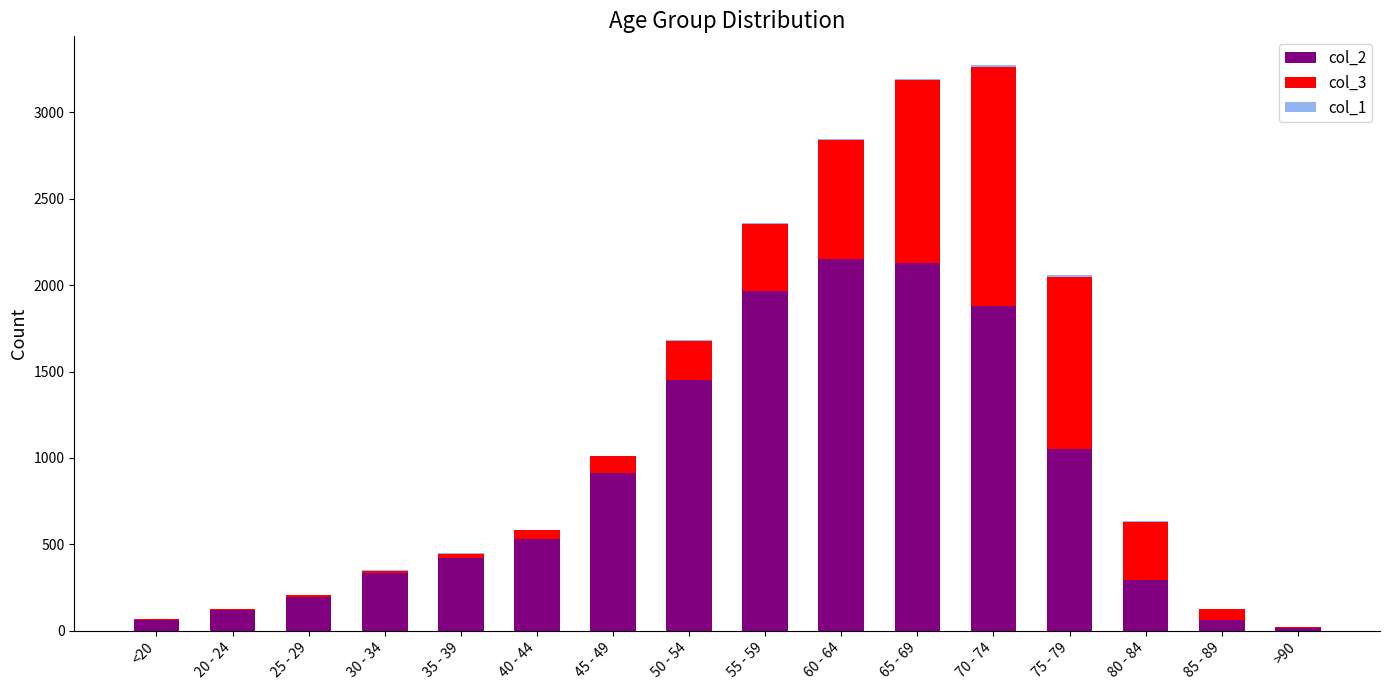

How many series are shown in this chart?

3